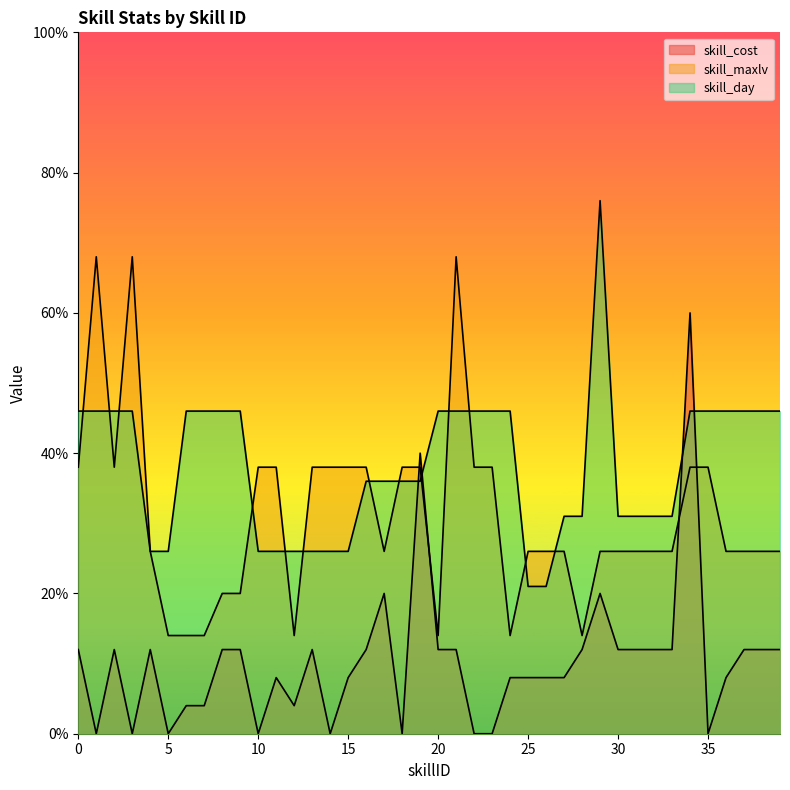

What is the sum of the skill_maxlv values at 36 and 16?

64